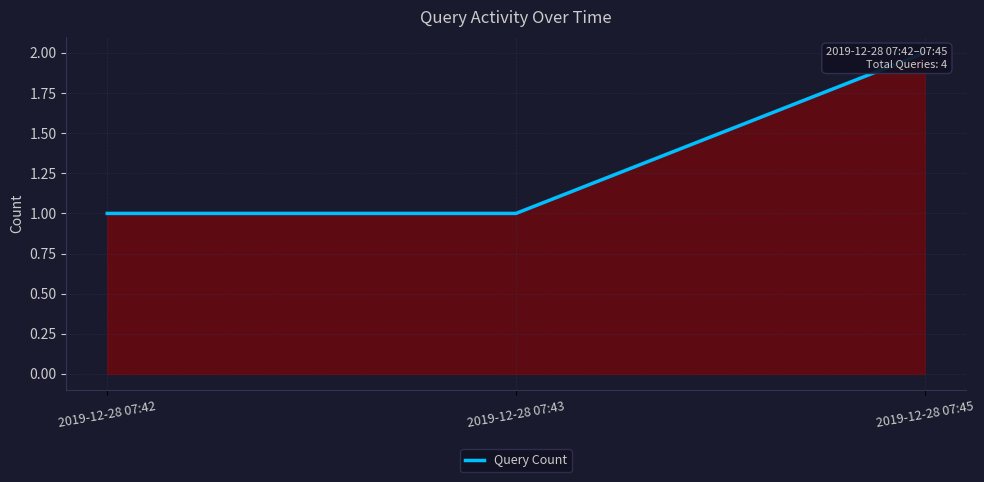

True or false: the data shows 1 at 2019-12-28 07:42.

False